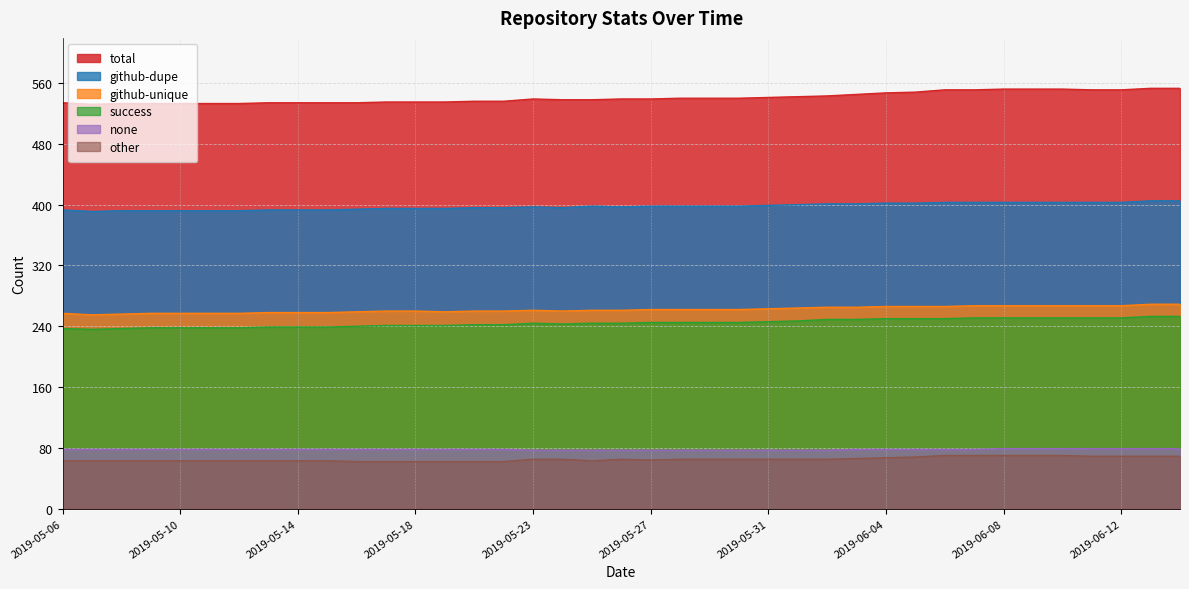

What is the lowest value of the other series?

62